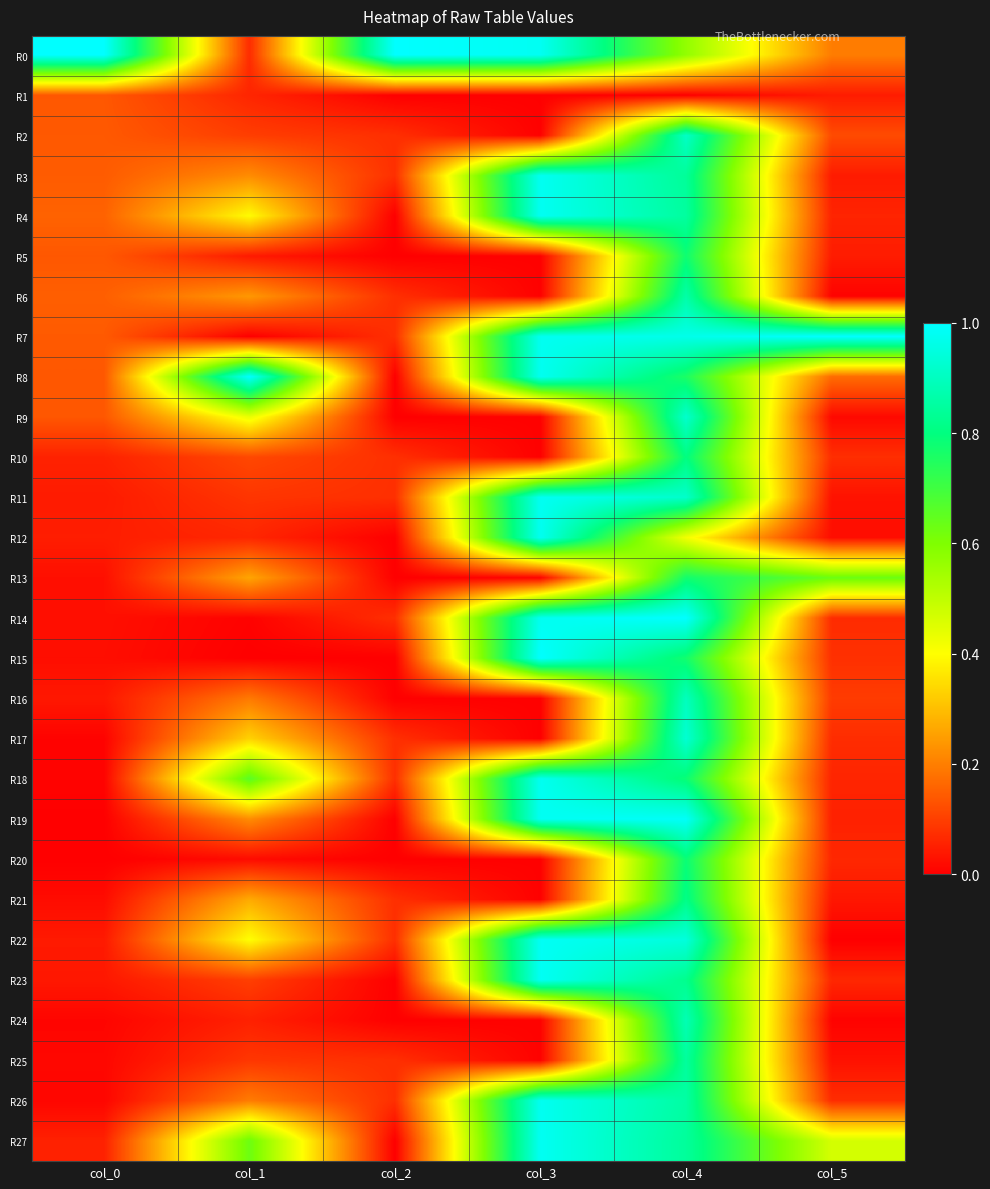

Which series has the largest total across all categories?

R0